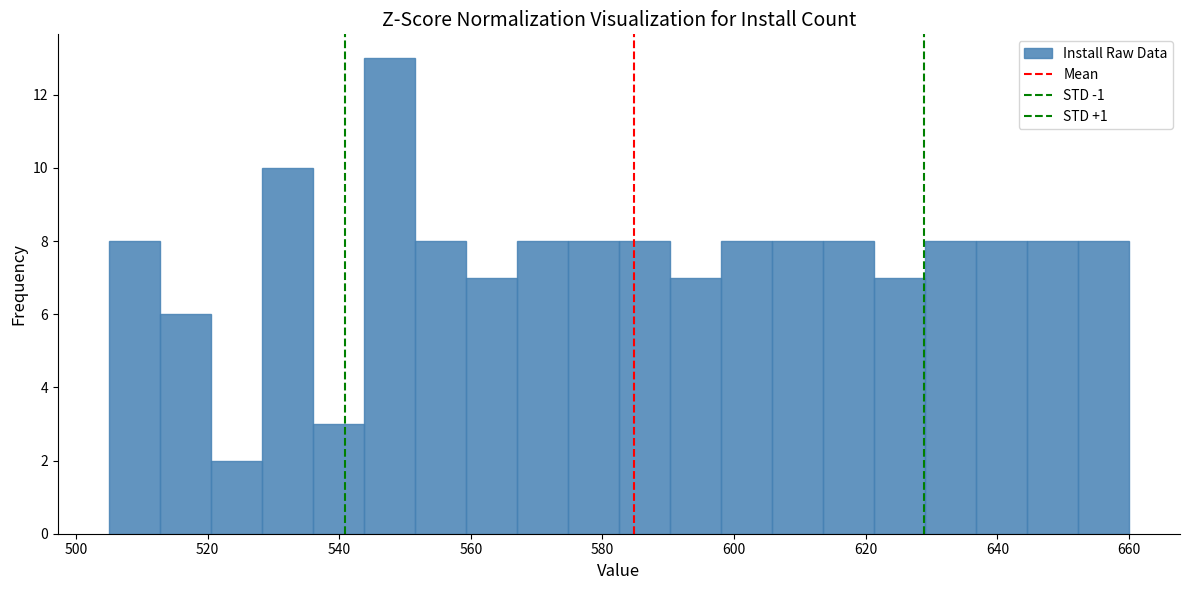

Around what value on the x-axis is the tallest bar? Give the approximate position of its centre, as read against the axis.

548